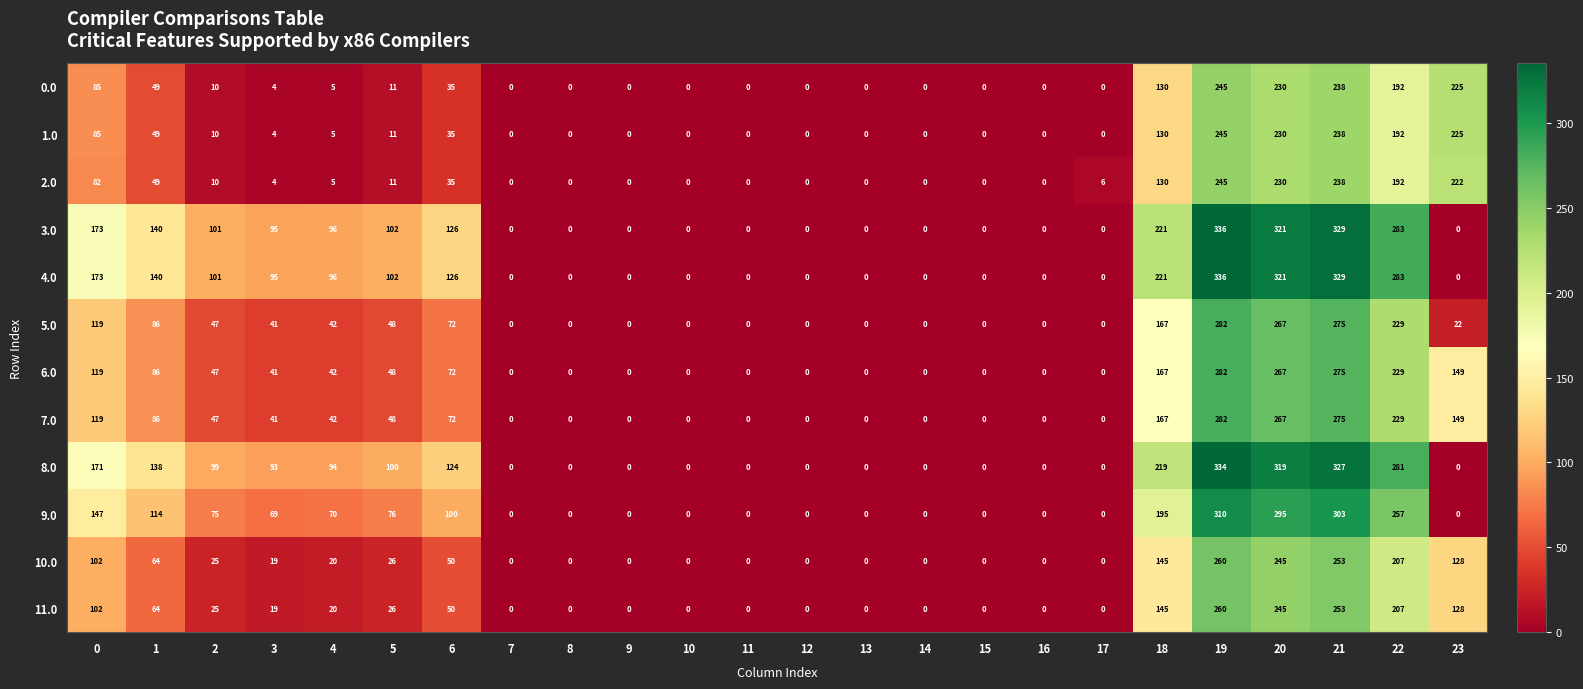

Which series changed the most between 8 and 17?

2.0